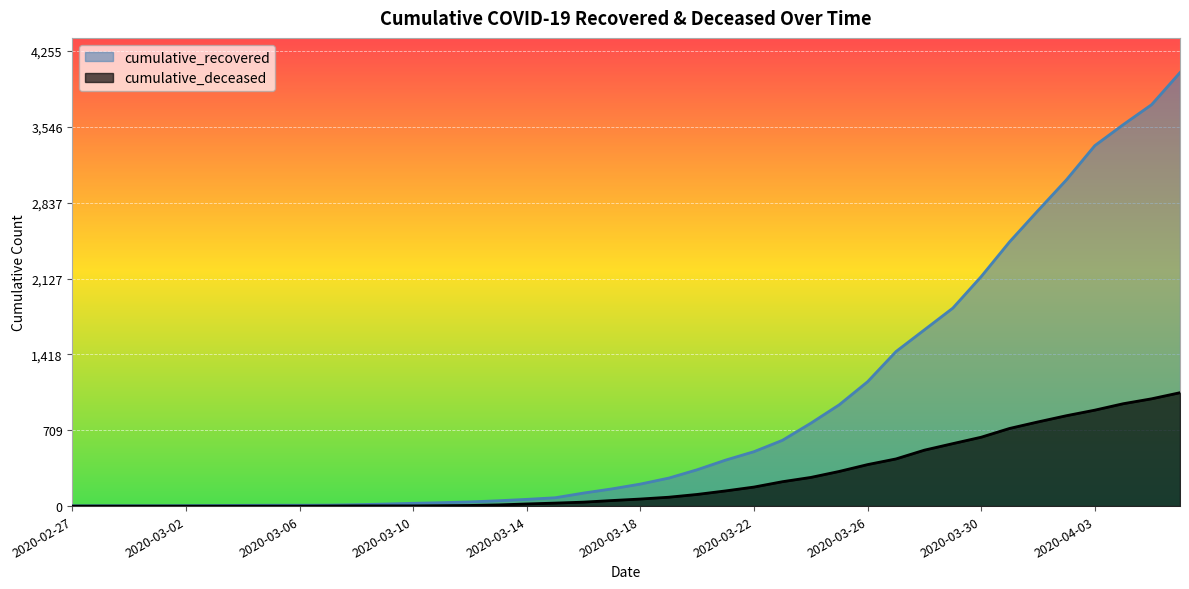

What is the maximum value for cumulative_recovered?

4053